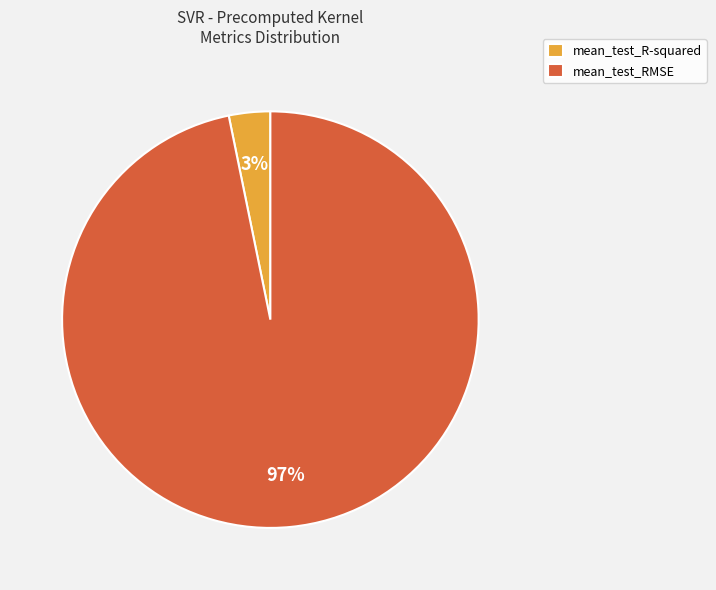

Rank the categories by value from highest to lowest.

mean_test_RMSE, mean_test_R-squared